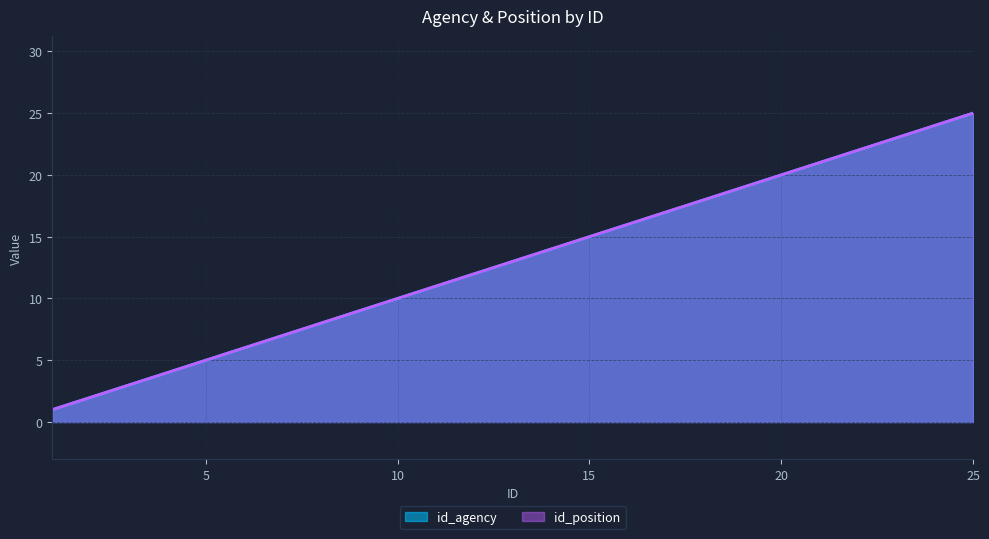

What is the maximum value for id_agency?

25